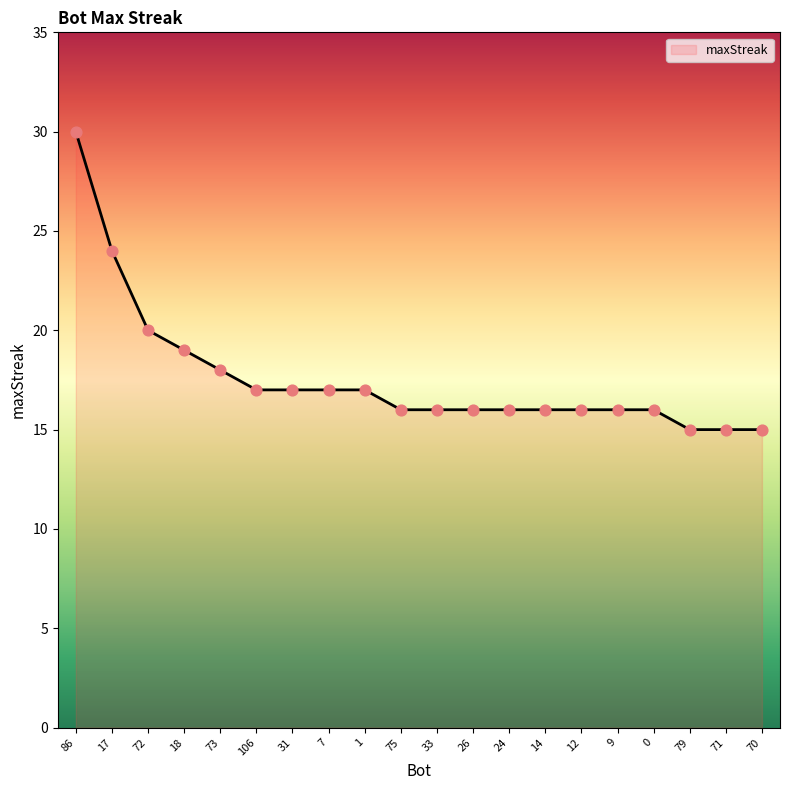

What is the ratio of the value at 86 to the value at 14?

1.9